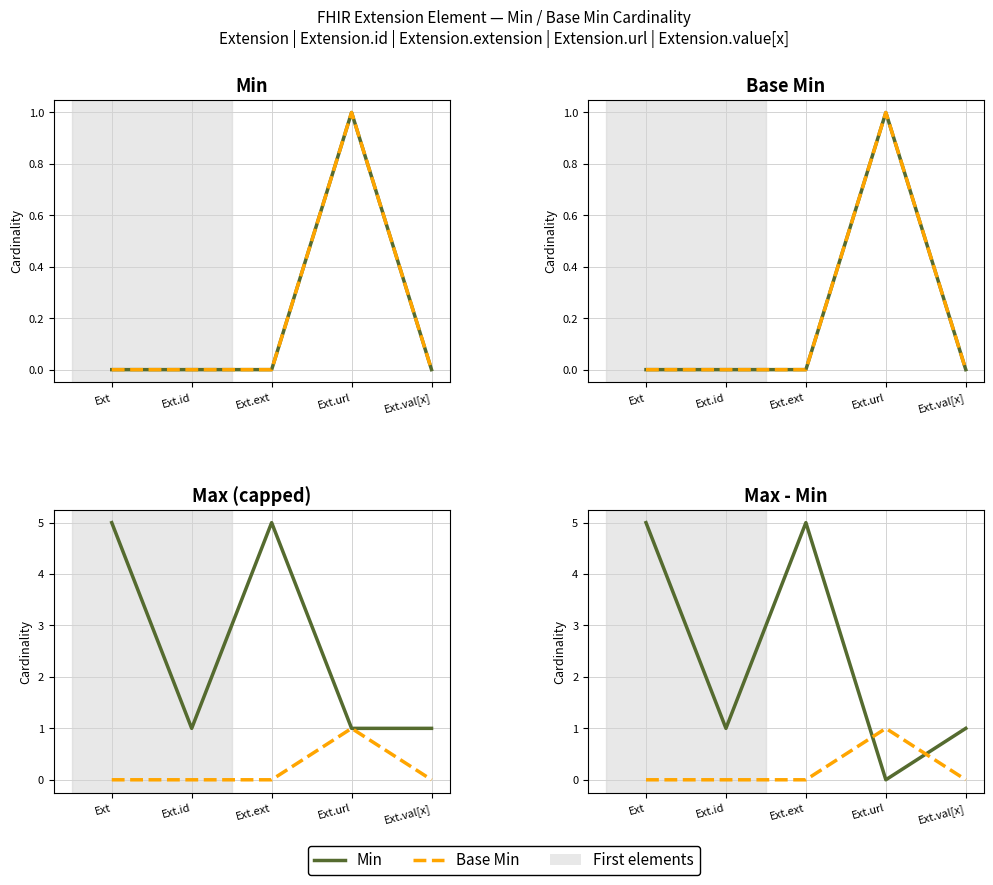

List the labels in order of Base Min value, smallest first.

Ext, Ext.id, Ext.ext, Ext.val[x], Ext.url